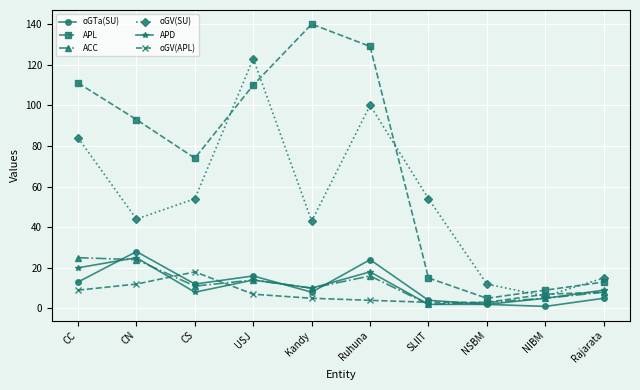

Between CC and Rajarata, which series saw the biggest shift?

APL